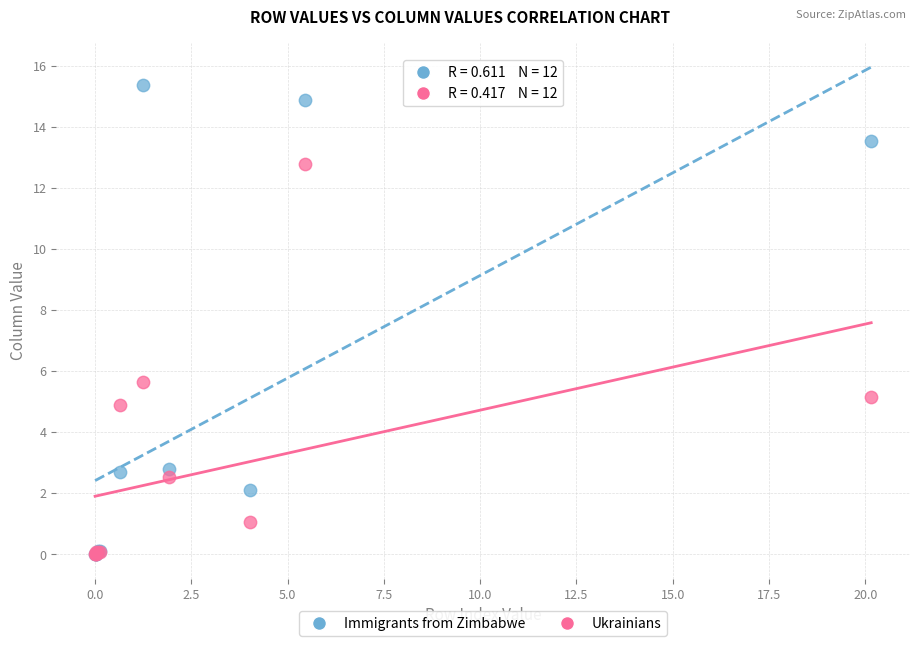

Across all series, what Y value is closest to 7?

5.6